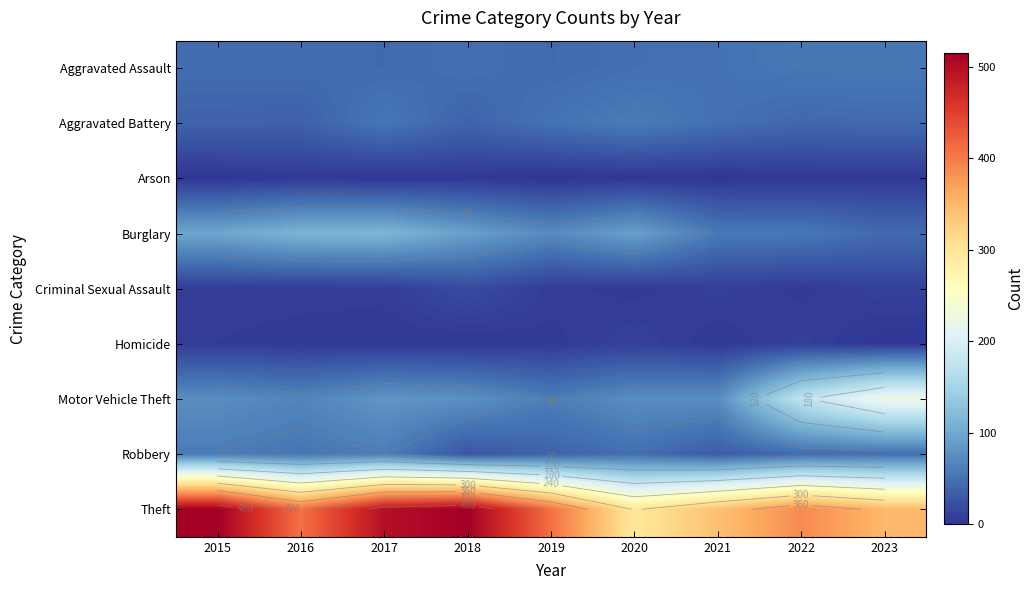

At how many categories does at least one series exceed 135?

9